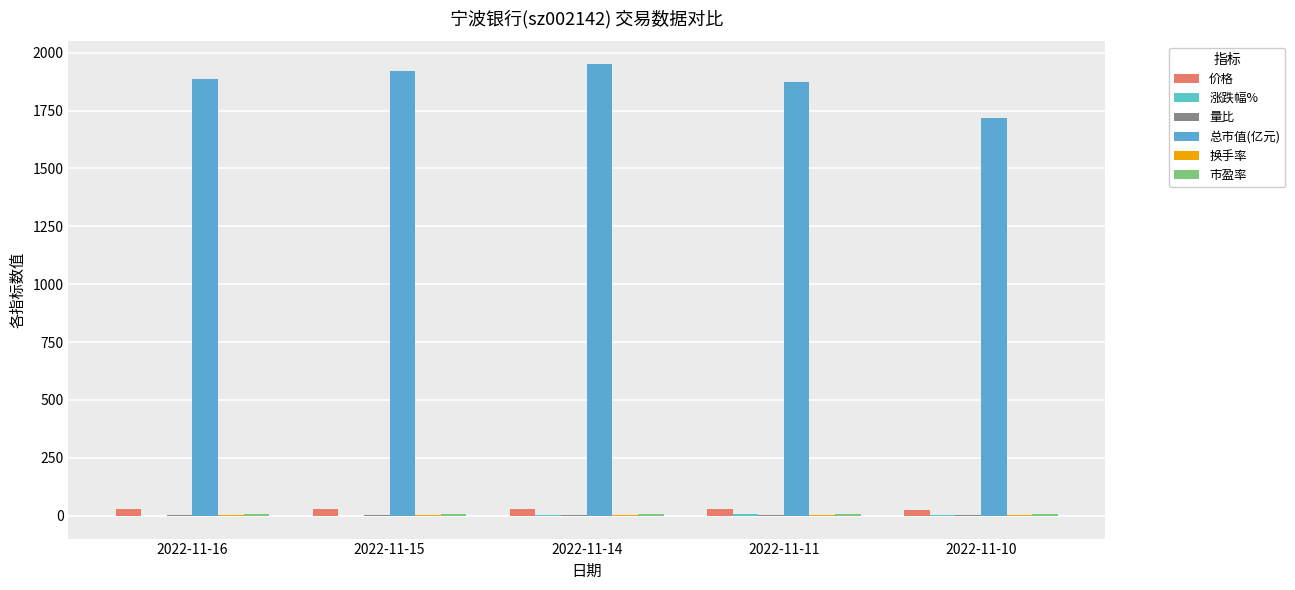

Reading left to right, list all the values displayed in this chart.

价格: 2022-11-16=28.6	2022-11-15=29.1	2022-11-14=29.6	2022-11-11=28.4	2022-11-10=26.0
涨跌幅%: 2022-11-16=-1.8	2022-11-15=-1.5	2022-11-14=4.3	2022-11-11=8.9	2022-11-10=1.0
量比: 2022-11-16=0.6	2022-11-15=1.2	2022-11-14=2.1	2022-11-11=3.0	2022-11-10=0.7
总市值(亿元): 2022-11-16=1888.0	2022-11-15=1922.3	2022-11-14=1952.0	2022-11-11=1872.1	2022-11-10=1719.6
换手率: 2022-11-16=0.6	2022-11-15=1.0	2022-11-14=1.5	2022-11-11=1.5	2022-11-10=0.4
市盈率: 2022-11-16=8.4	2022-11-15=8.6	2022-11-14=8.7	2022-11-11=8.3	2022-11-10=7.7